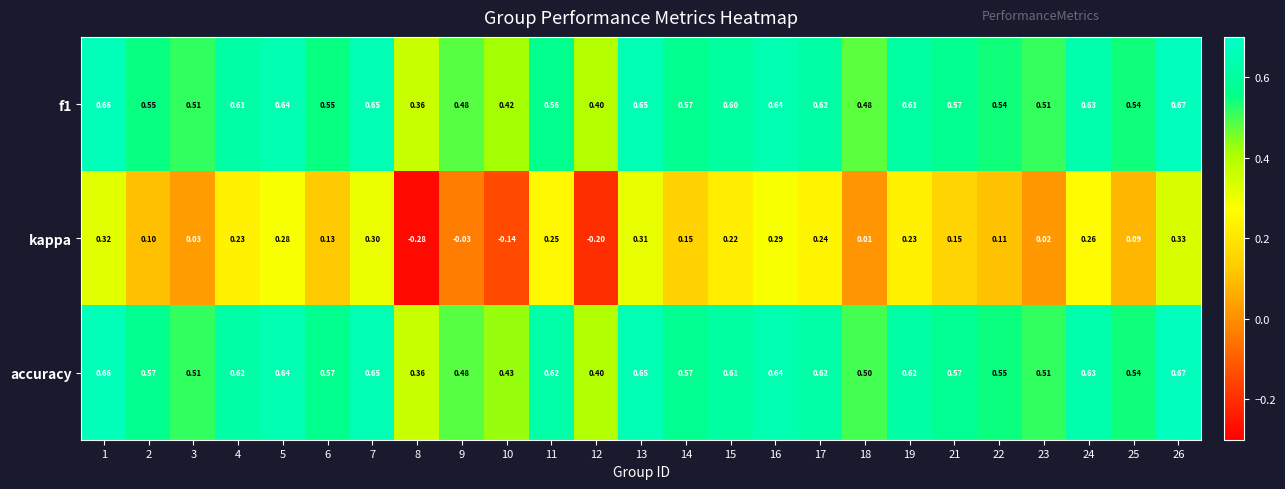

What is the spread (max minus min) of values at 8?

0.6